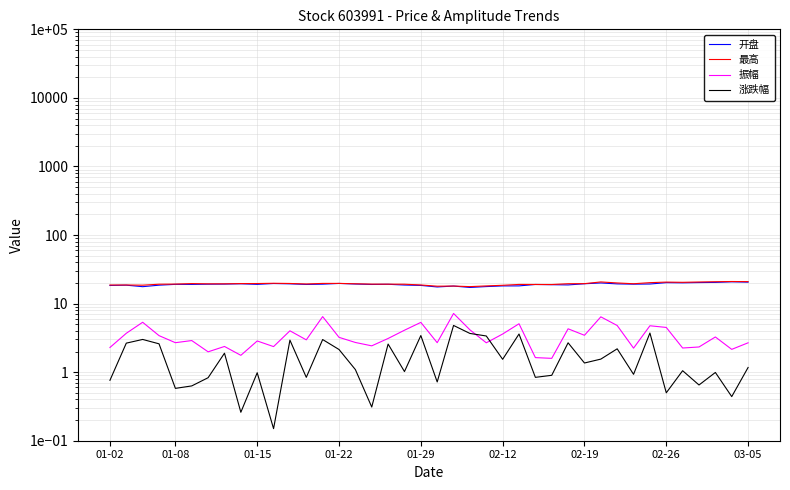

At 20, list the series in order from largest to smallest.

最高, 开盘, 振幅, 涨跌幅